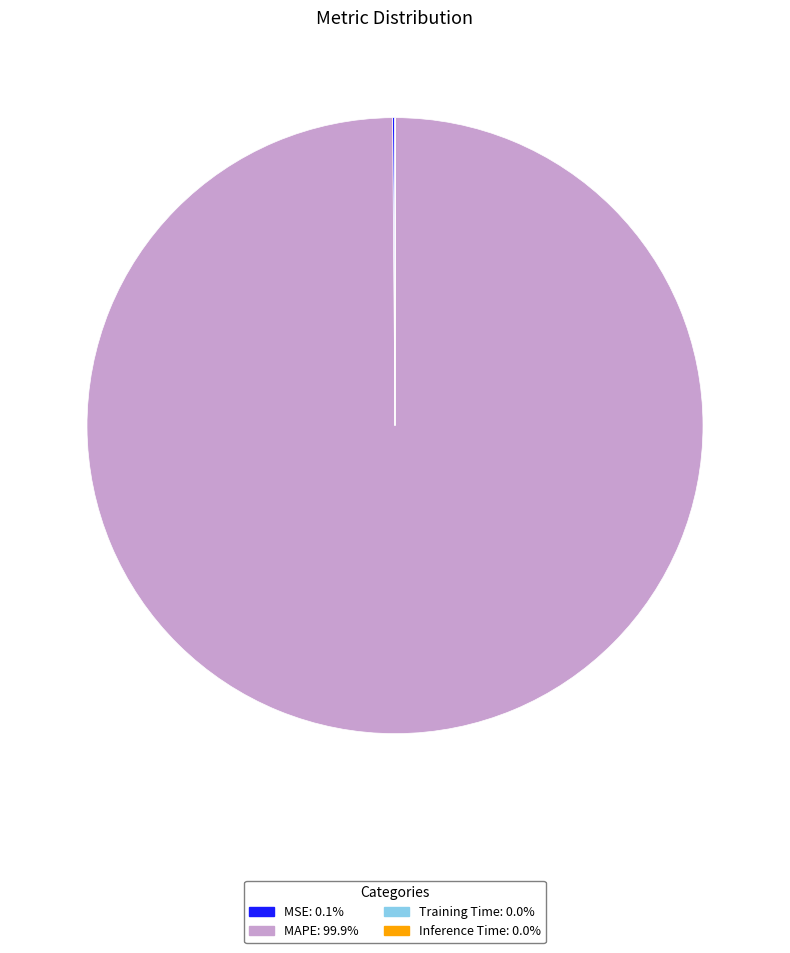

Which category has the biggest portion of the pie?

MAPE